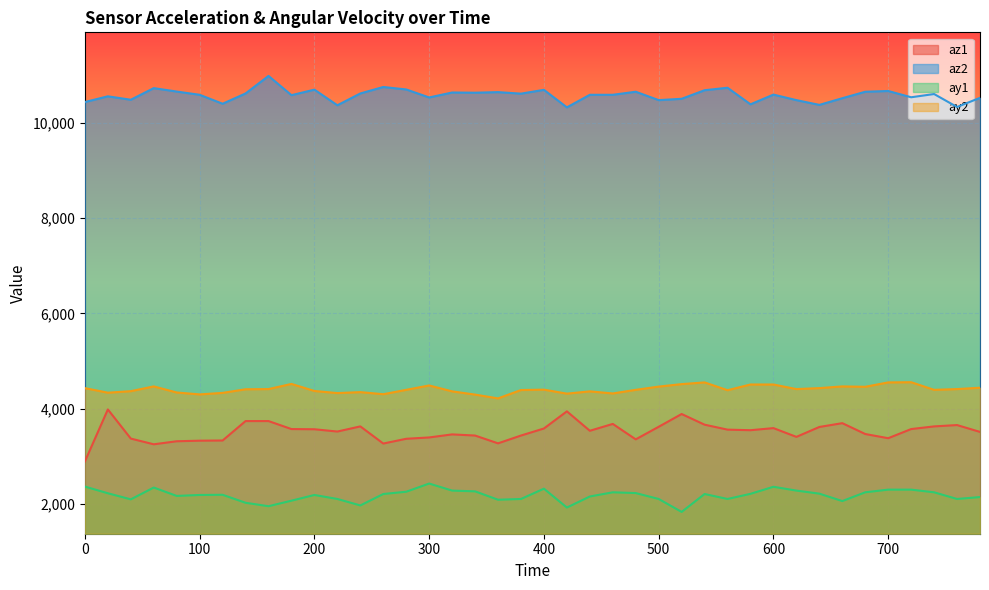

At which label is az2 closest to 10658?

80